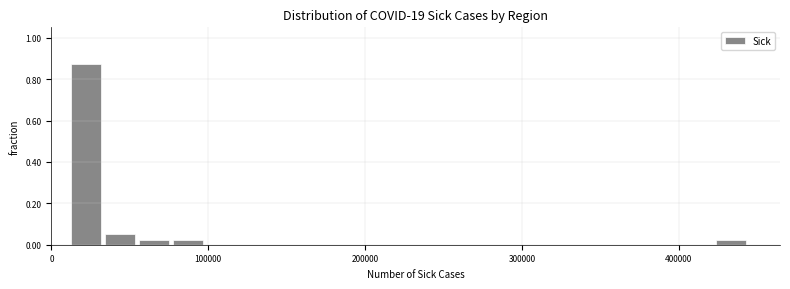

Around what value on the x-axis is the tallest bar? Give the approximate position of its centre, as read against the axis.

20000